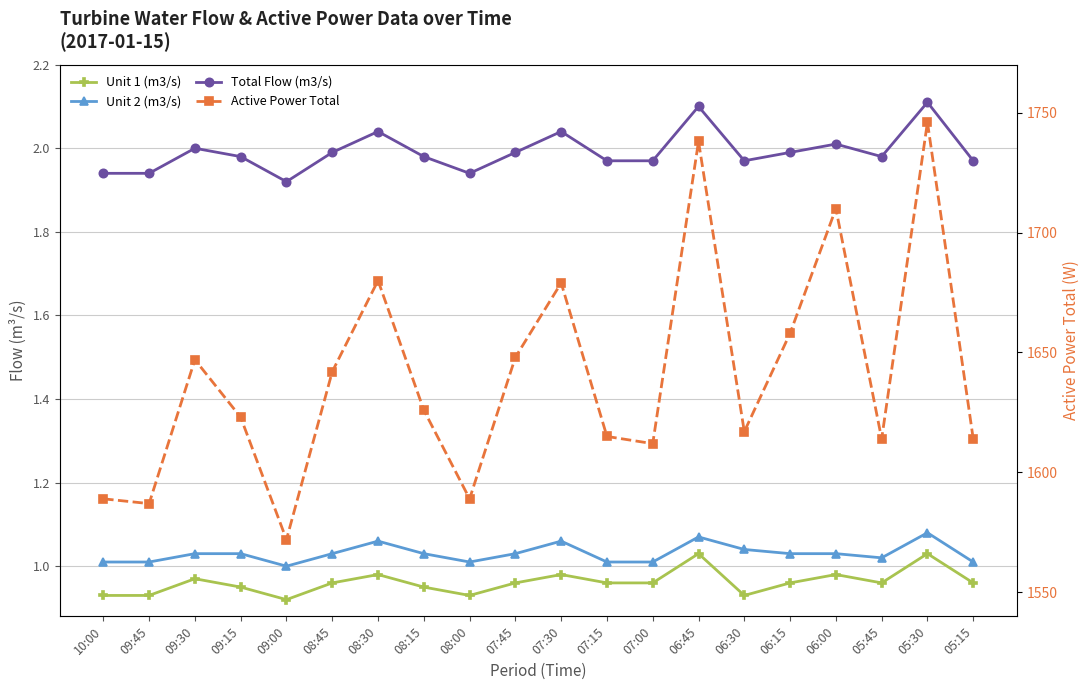

What is the label of the 8th point from the left?

08:15